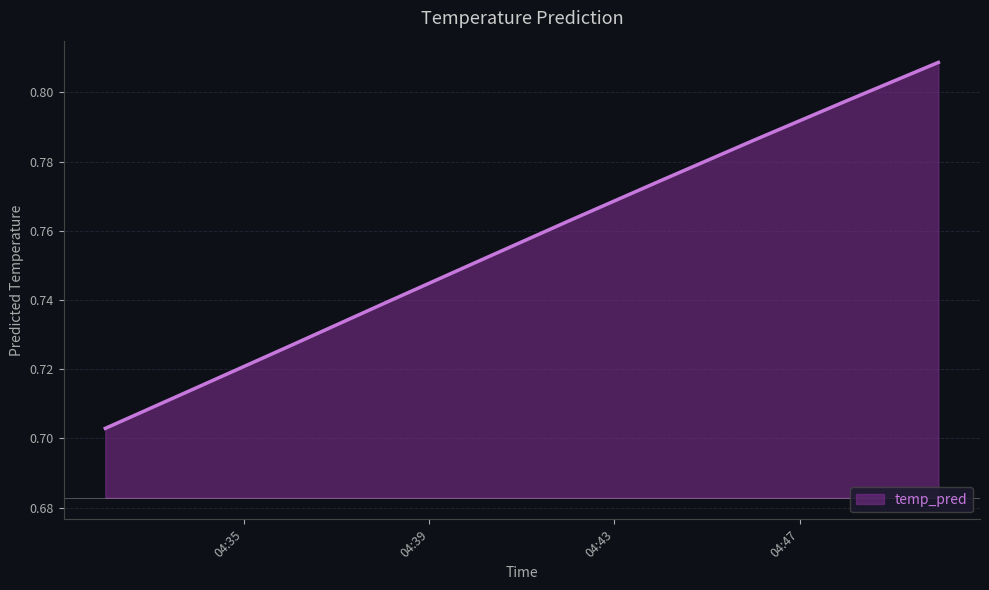

What is the value of the 7th point from the left?

0.8